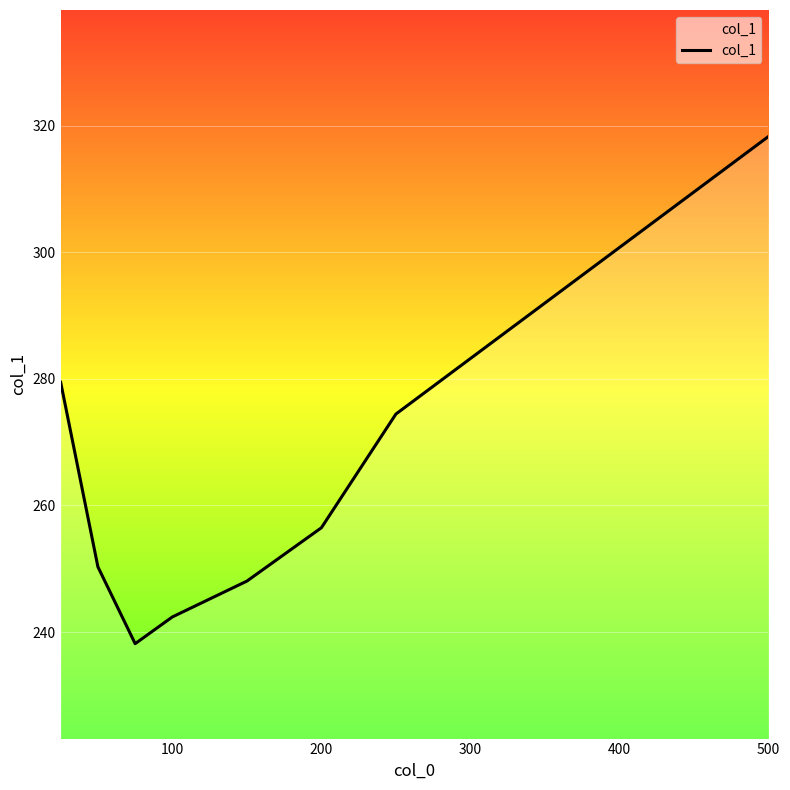

What is the difference between the maximum and second lowest values?

75.9